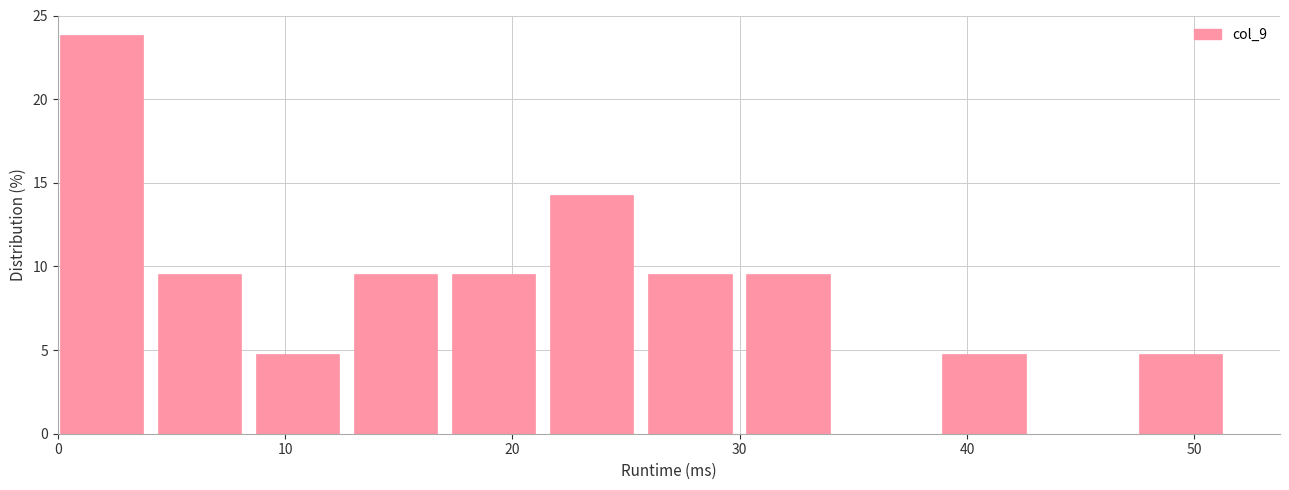

Reading left to right, transcribe this chart: for each bar, give the range it covers on the x-axis and its height. Neither the bar edges nor the heights are printed on the chart, so give them approximately, as read against the axes.

0 to 4: 24.0
4 to 9: 9.5
9 to 13: 5.0
13 to 17: 9.5
17 to 22: 9.5
22 to 26: 14.5
26 to 30: 9.5
30 to 35: 9.5
35 to 39: 0
39 to 43: 5.0
43 to 48: 0
48 to 52: 5.0